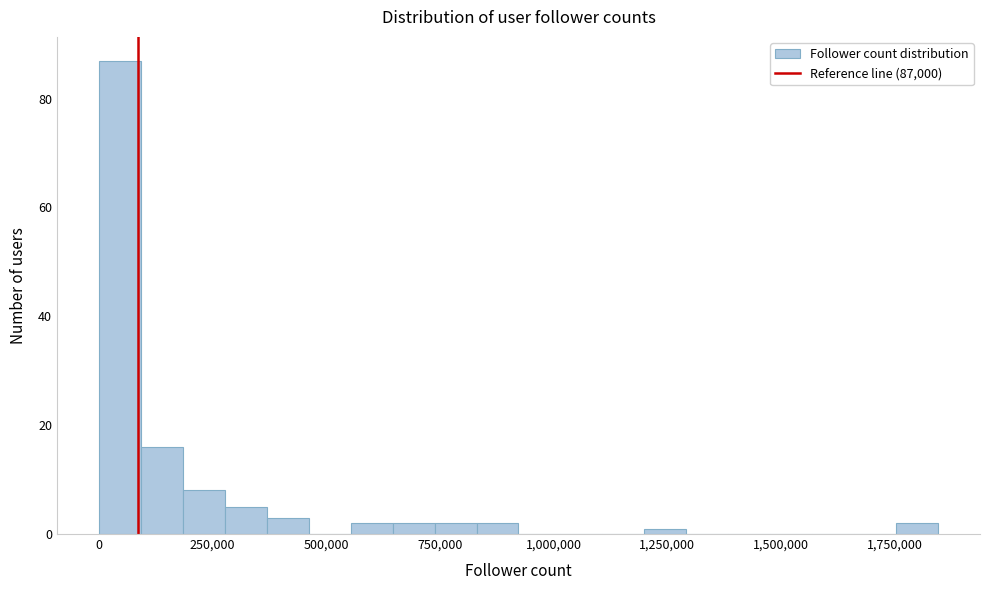

Read against the x-axis, roughly where is the centre of the tallest bar?

50000